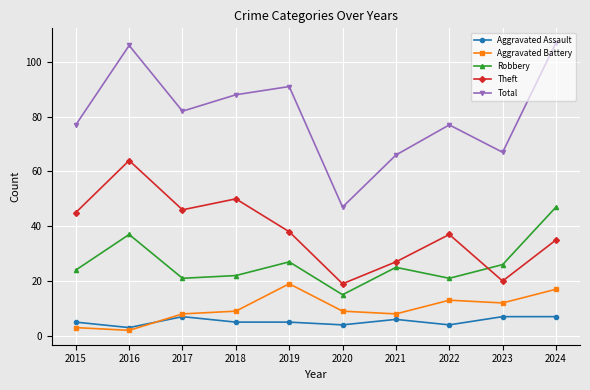

Which series has the largest range (max minus min)?

Total